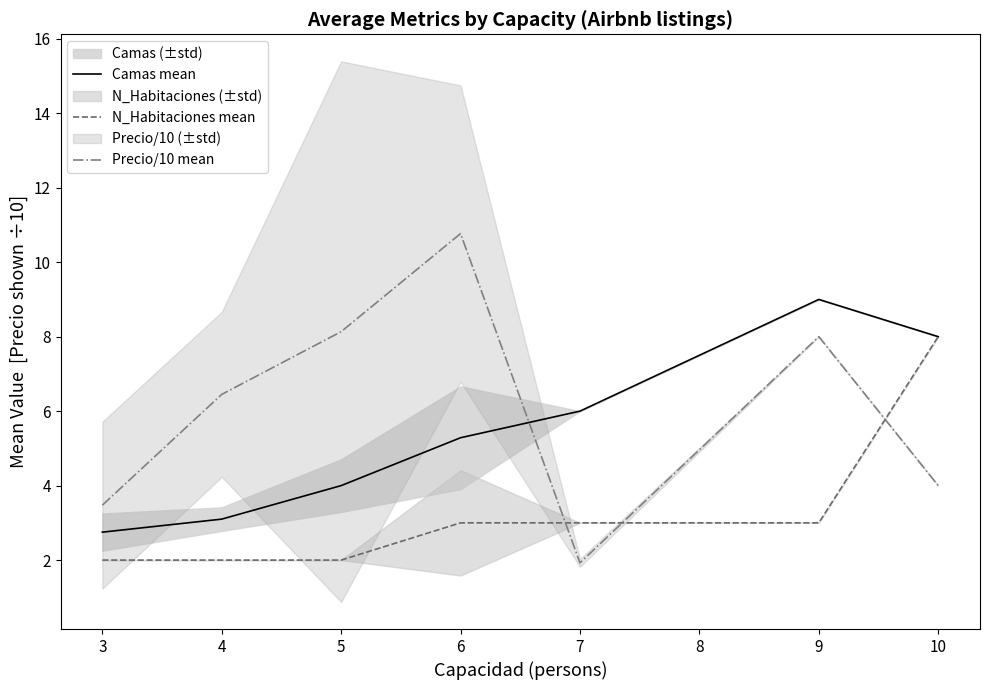

Is it true that N_Habitaciones mean equals 3.0 at 7?

True